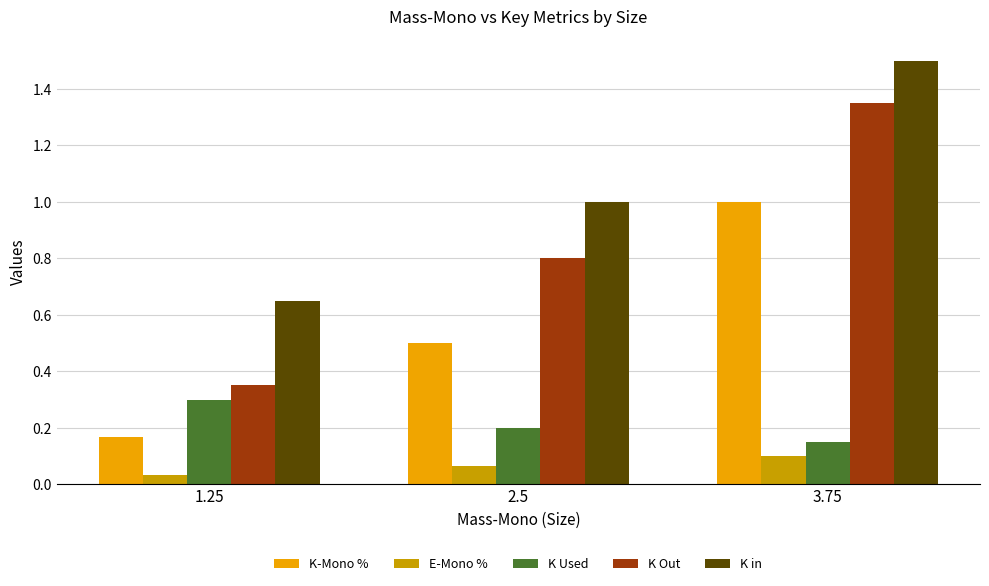

What are all the series names shown in the legend?

K-Mono %, E-Mono %, K Used, K Out, K in